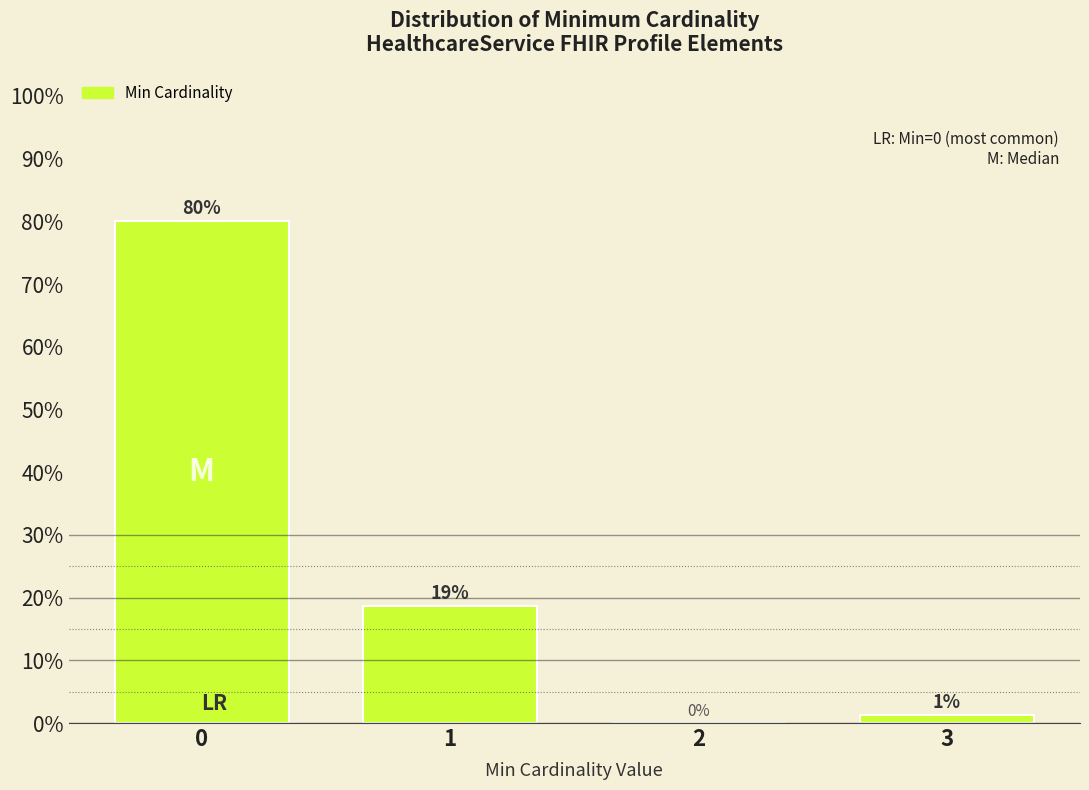

The chart shows a value of 0.0 at 2. True or false?

True